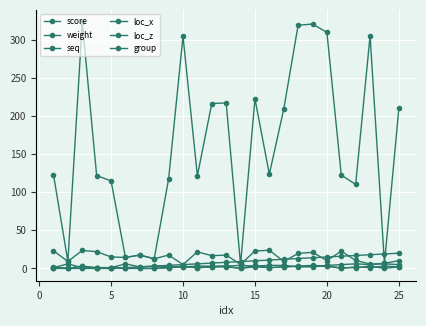

How many categories are shown in the chart?

25